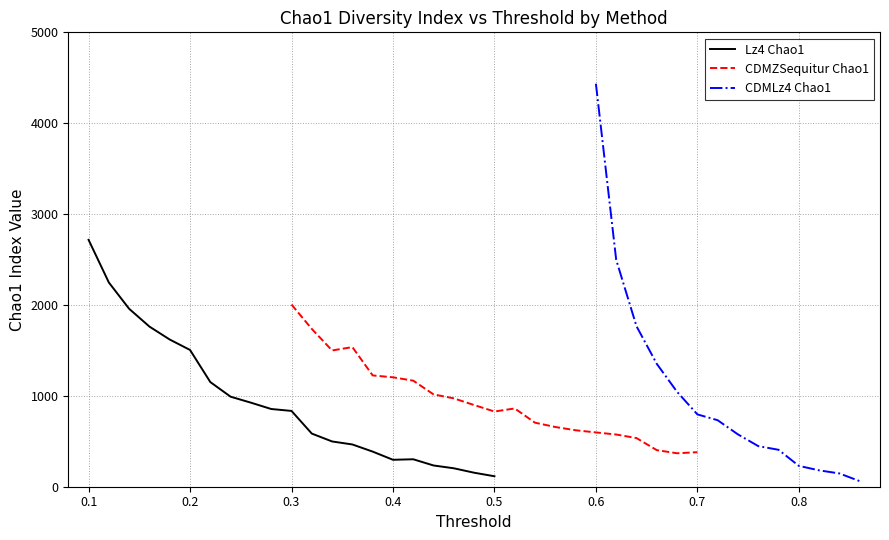

What is the highest value of the Lz4 Chao1 series?

2716.7